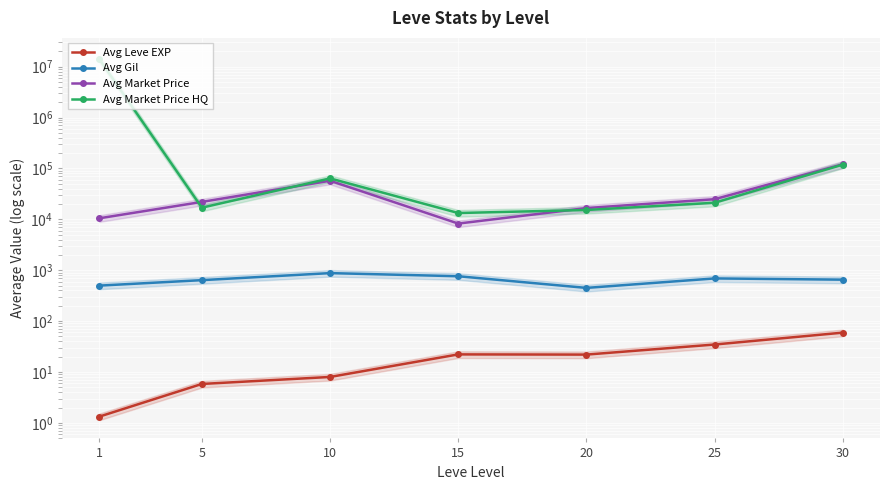

Read the Avg Leve EXP value at 30.

59.4